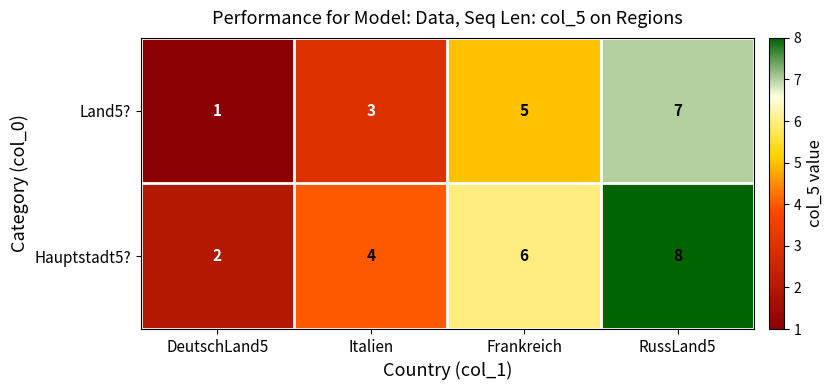

Reading left to right, transcribe all the data shown in this chart.

Land5?: DeutschLand5=1	Italien=3	Frankreich=5	RussLand5=7
Hauptstadt5?: DeutschLand5=2	Italien=4	Frankreich=6	RussLand5=8